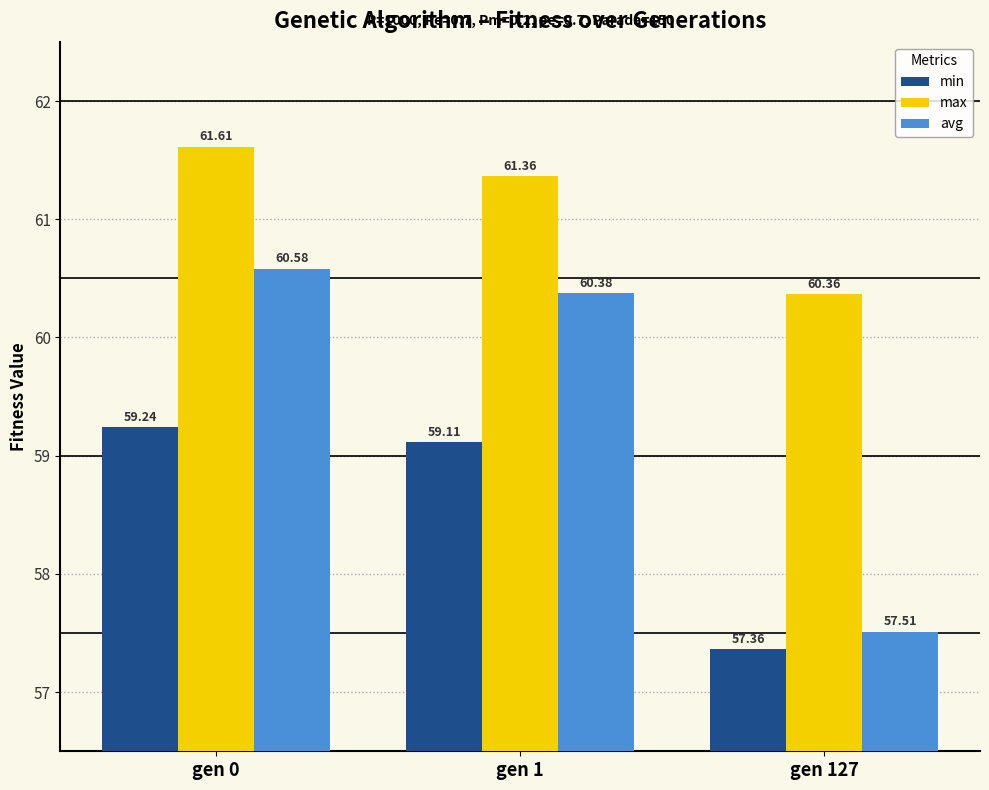

What is the sum of the max values at gen 0 and gen 1?

123.0